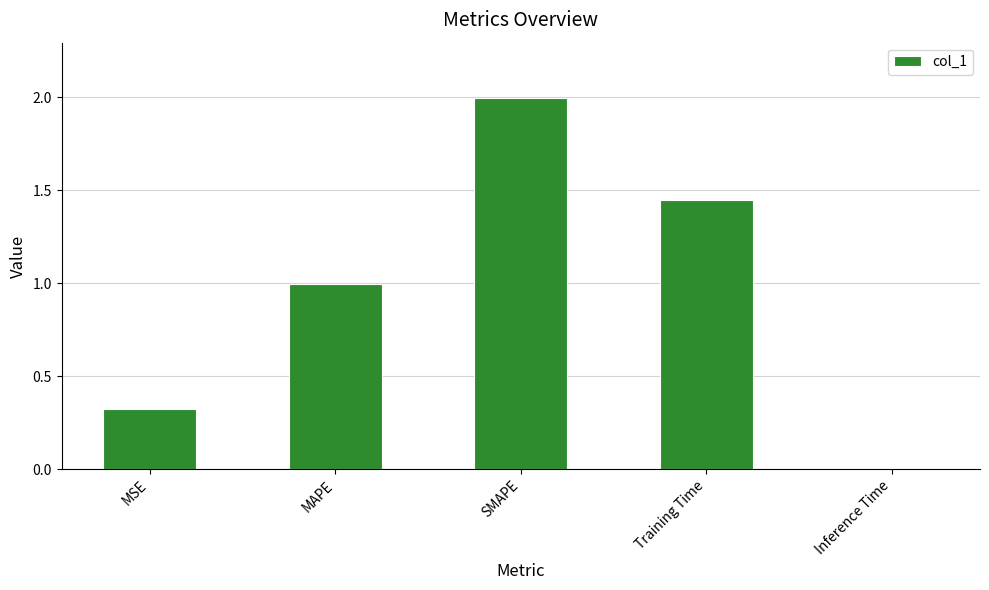

What position from the left is Training Time?

4